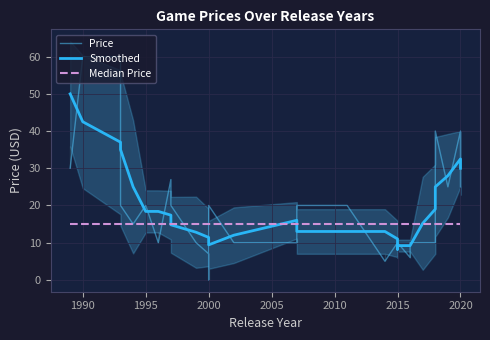

True or false: Smoothed and Price intersect in this chart.

True